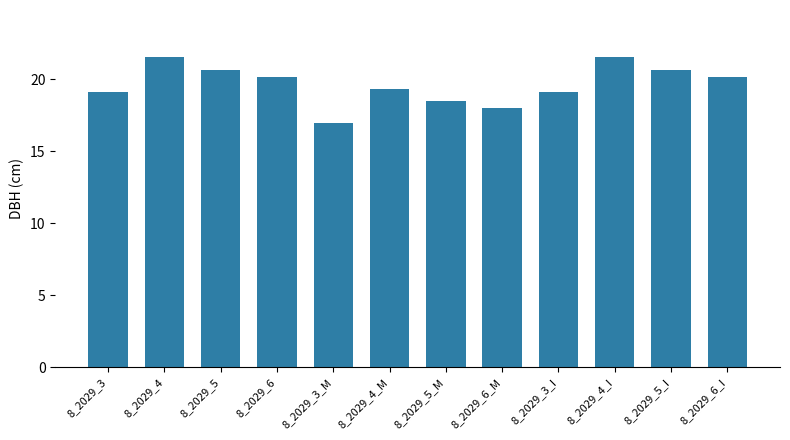

What is the label of the 8th bar from the right?

8_2029_3_M